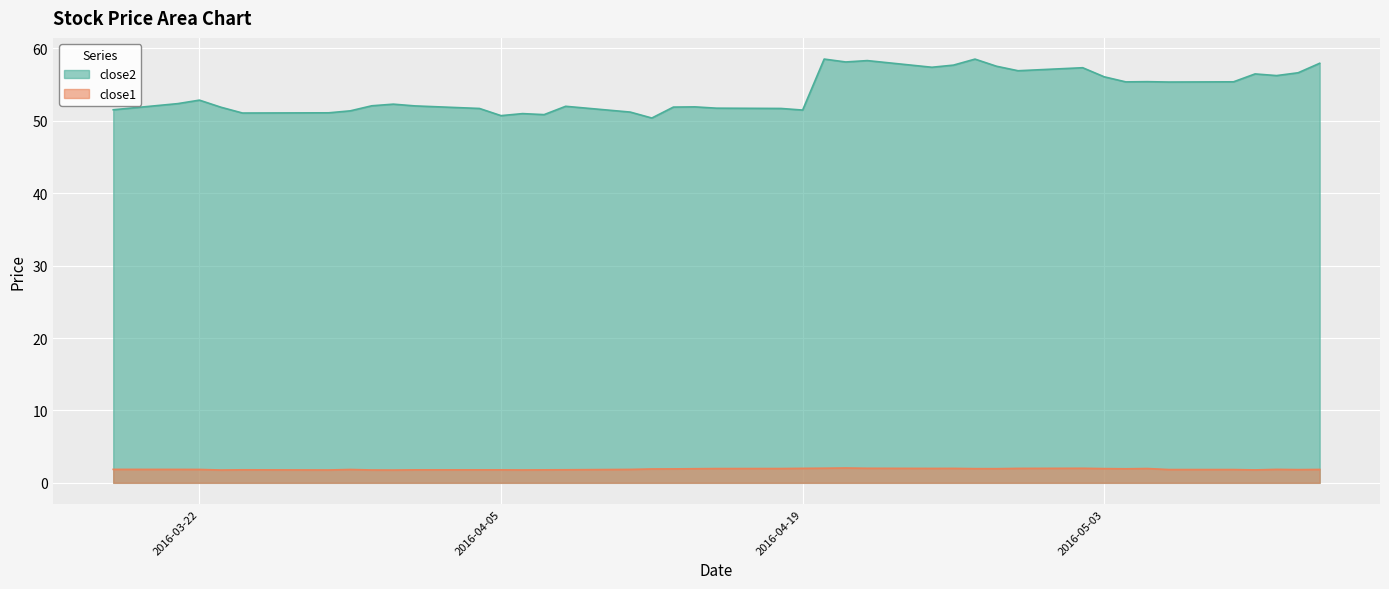

How many lines are shown in the chart?

2